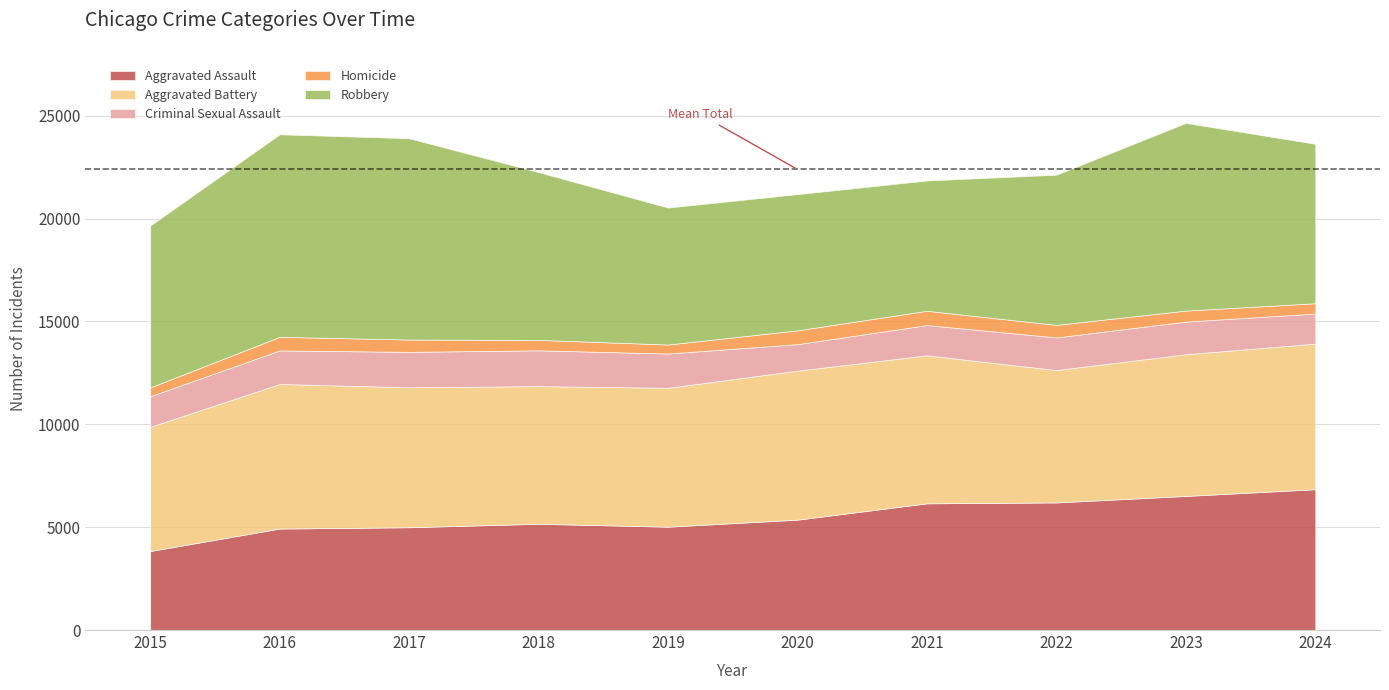

Is the value of Homicide at 2016 greater than the value of Criminal Sexual Assault at 2019?

No